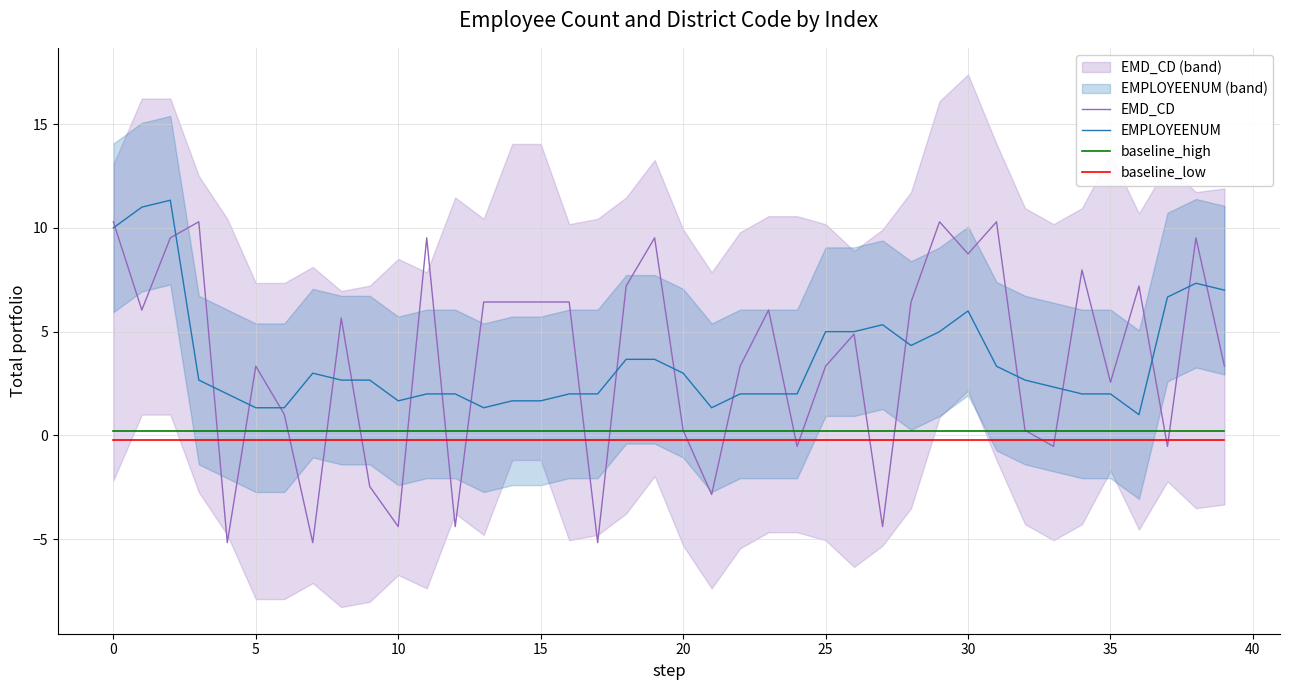

List the series in order of their peak value, lowest first.

baseline_low, baseline_high, EMD_CD, EMPLOYEENUM